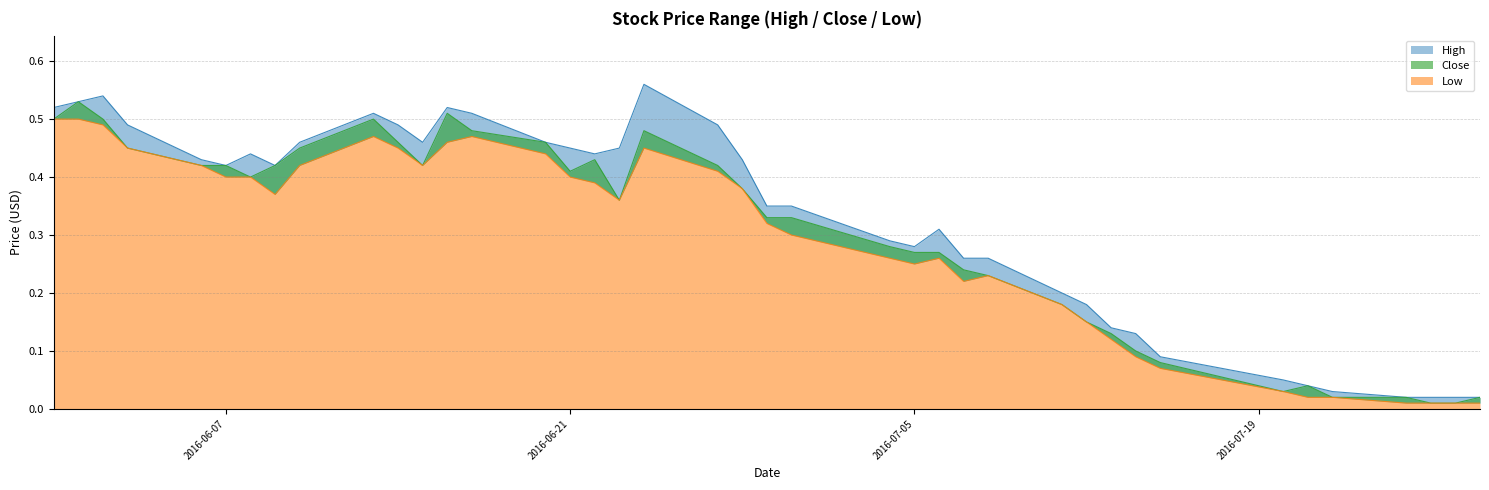

Which series has the widest spread of values?

High